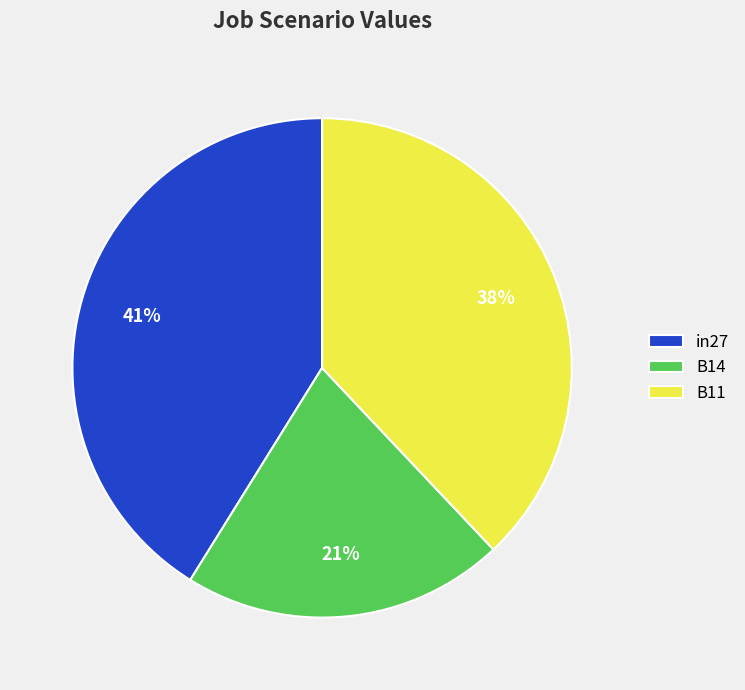

To the nearest percent, what is the difference between the largest and smallest slice percentages?

20%